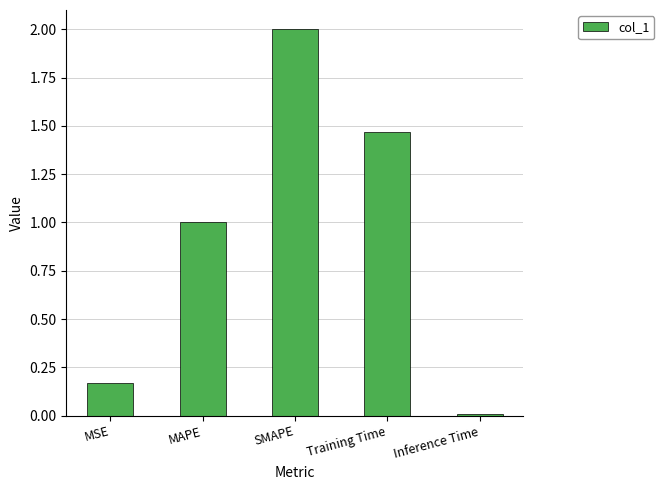

How many data points does each series have?

5